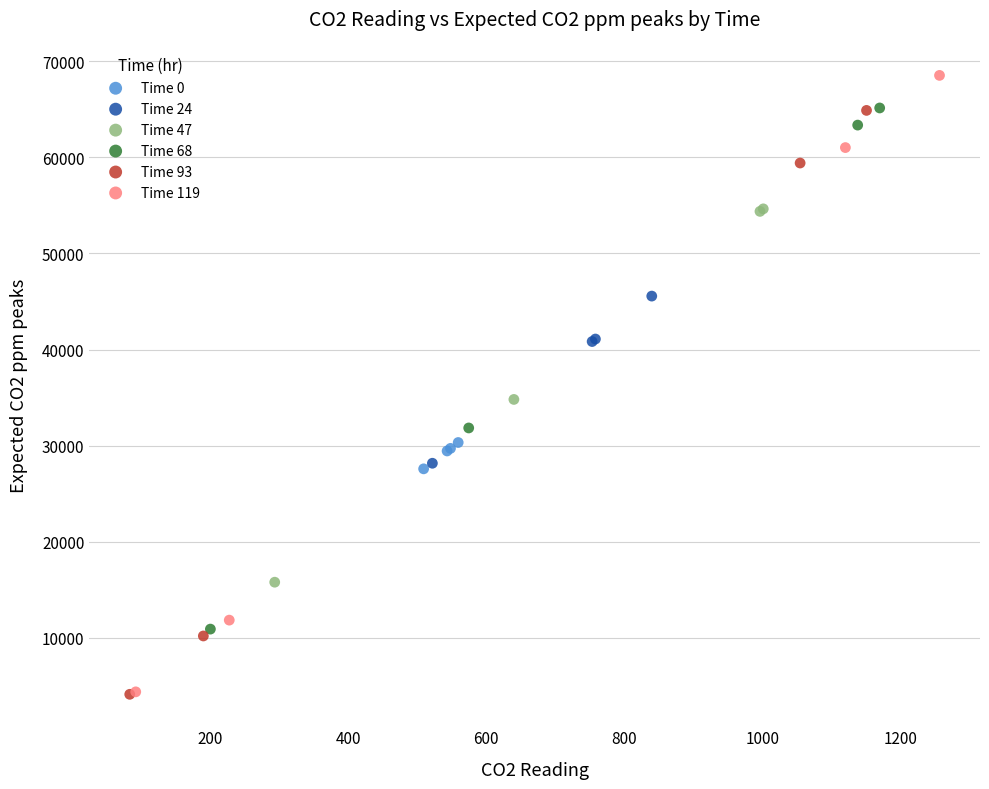

Which series contains the highest Y value?

Time 119